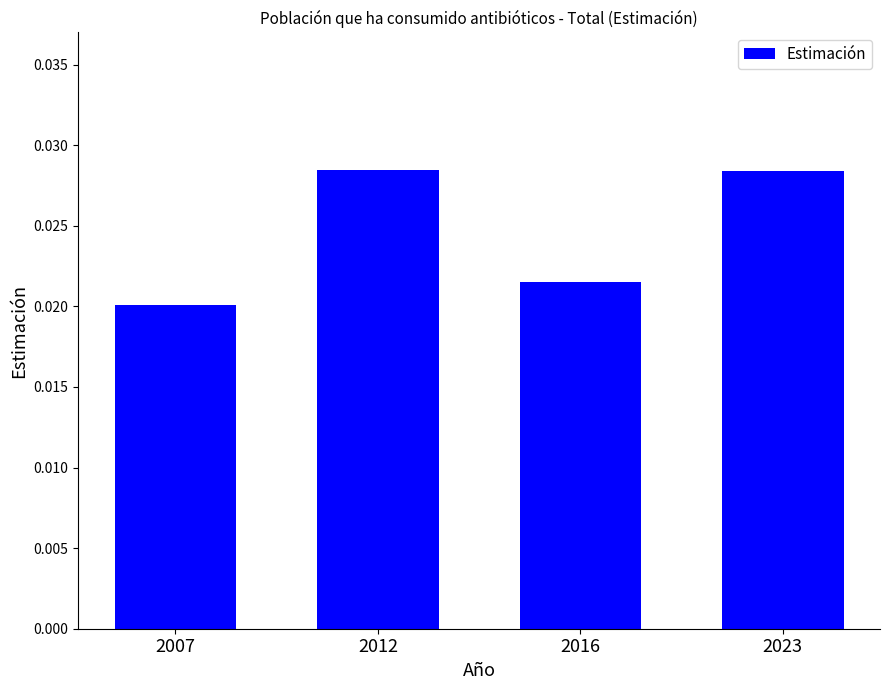

How many values are between 0 and 1?

4